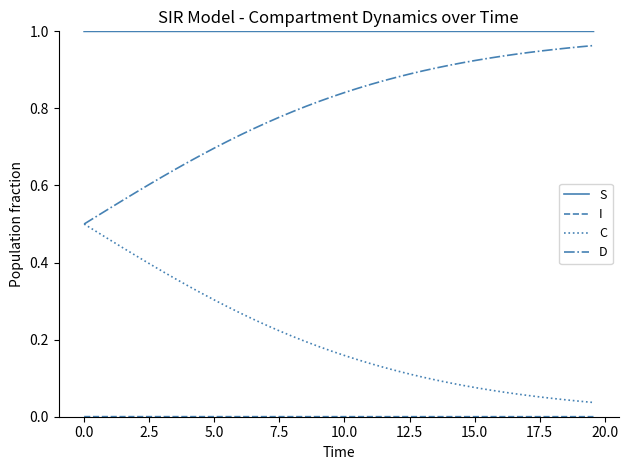

Which series has the largest total across all categories?

S